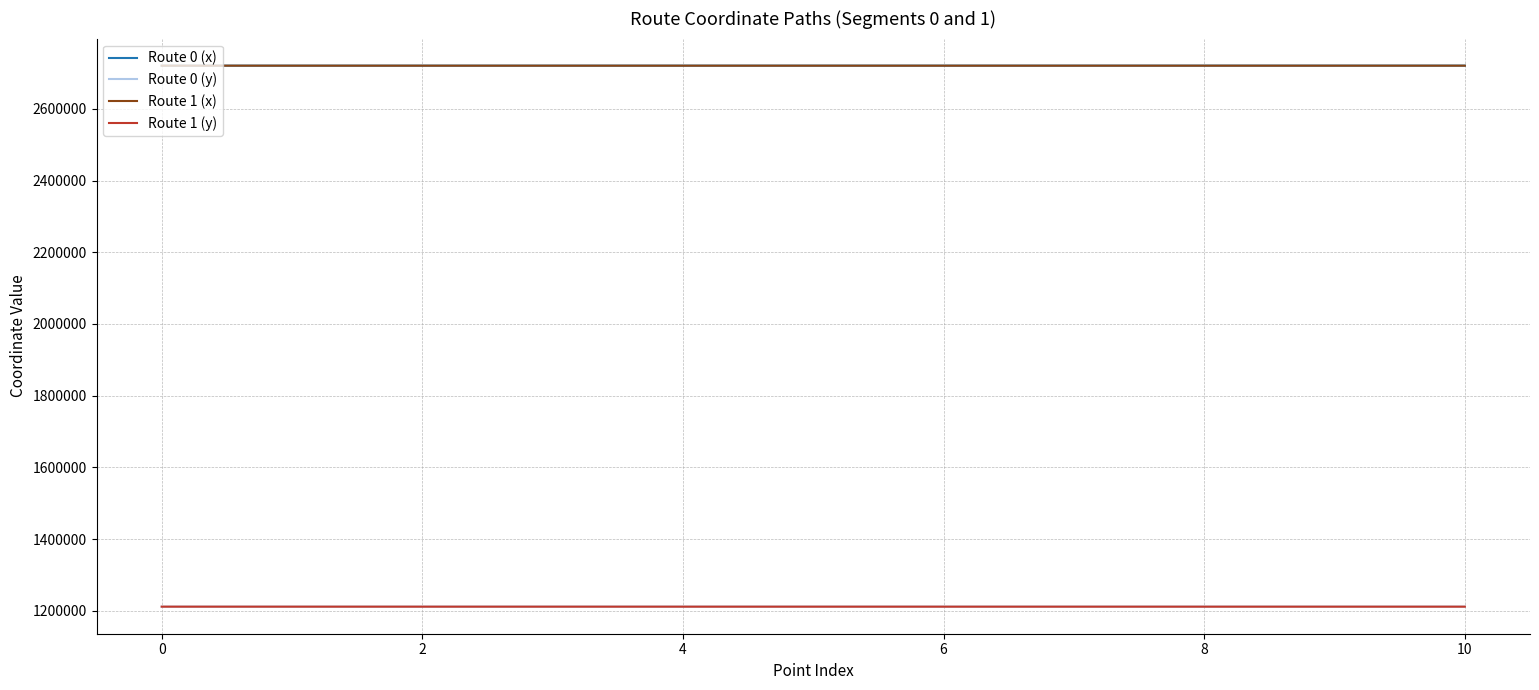

True or false: Route 0 (x) and Route 1 (y) intersect in this chart.

False